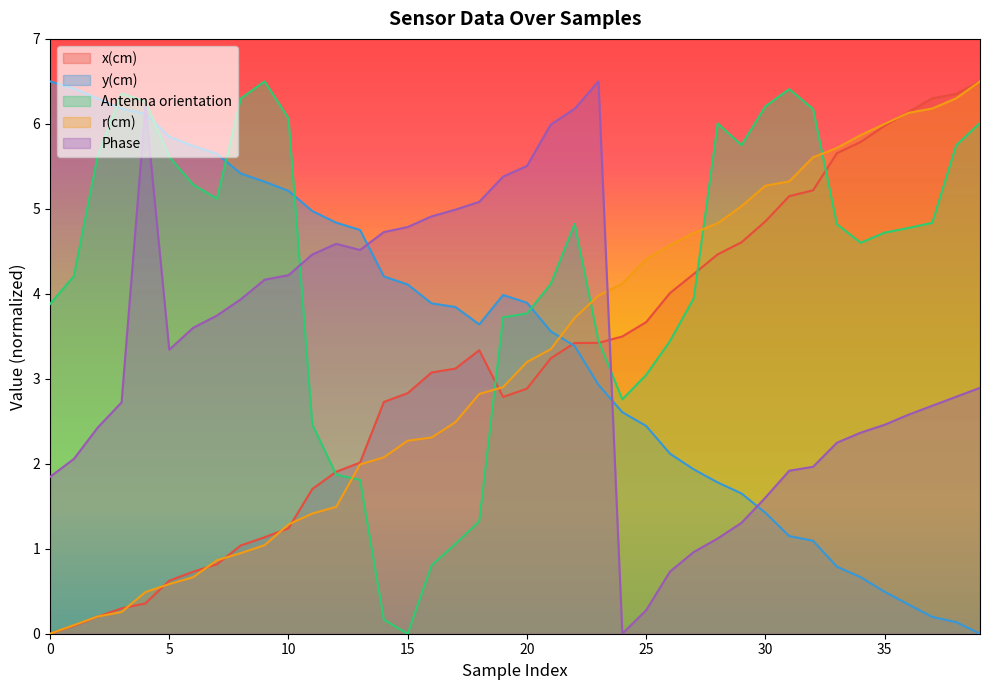

How many values in the y(cm) series exceed 3?

23